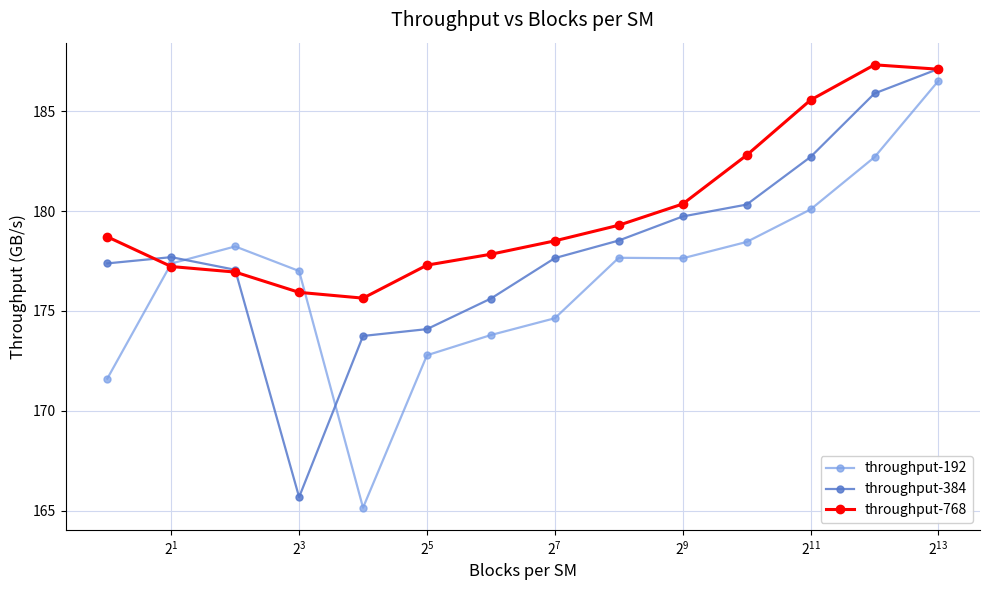

What are all the series names shown in the legend?

throughput-192, throughput-384, throughput-768